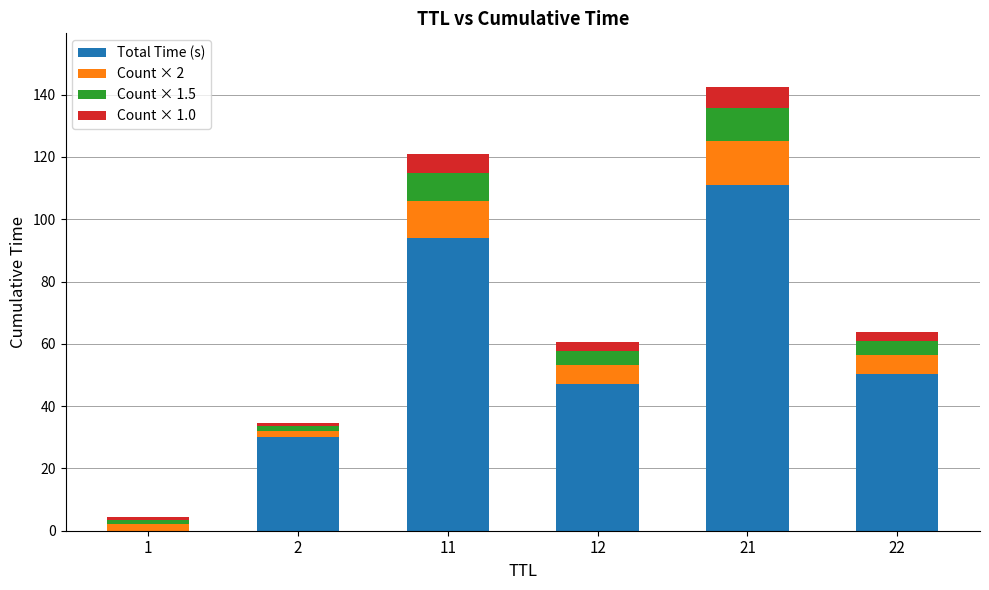

At which label does Total Time (s) reach its peak?

21